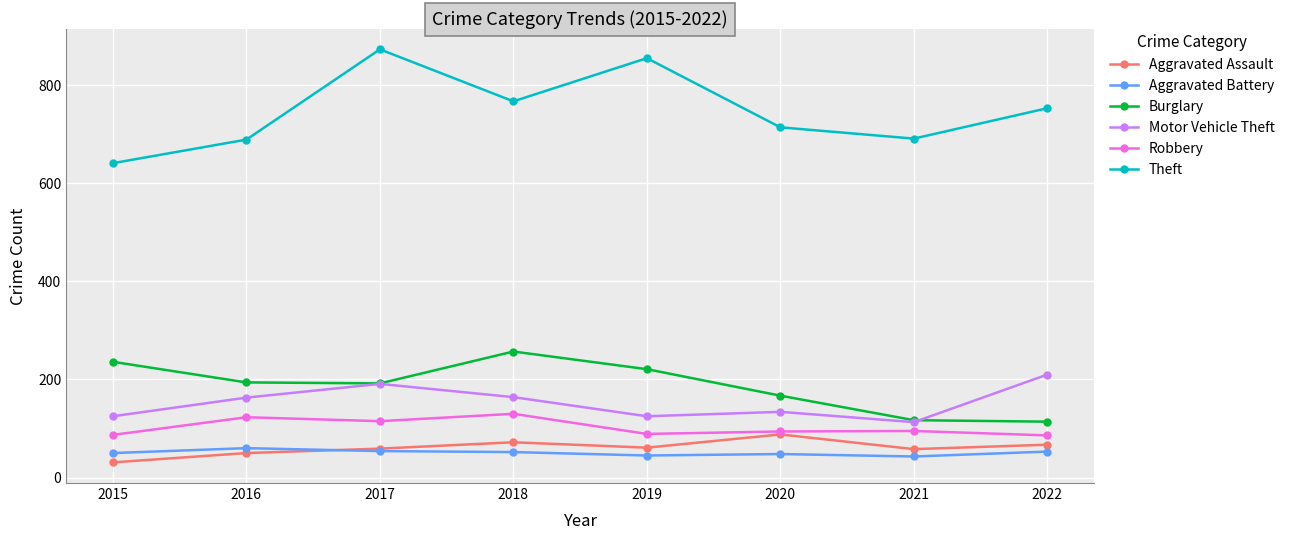

At how many categories does at least one series exceed 299?

8